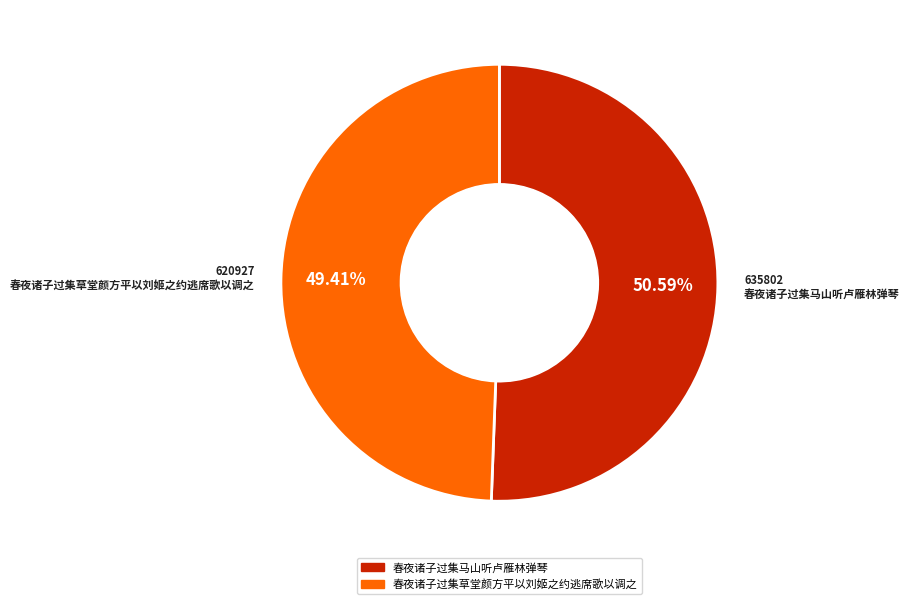

Which has a higher value, 春夜诸子过集马山听卢雁林弹琴 or 春夜诸子过集草堂颜方平以刘姬之约逃席歌以调之?

春夜诸子过集马山听卢雁林弹琴